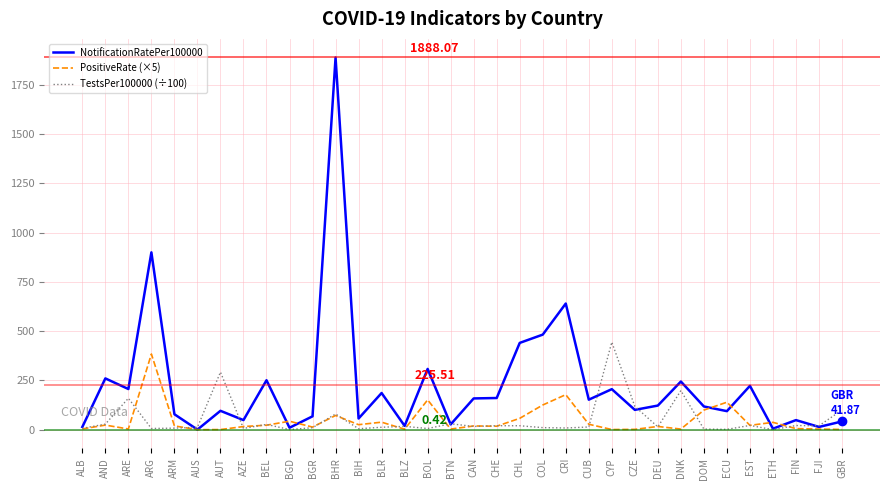

Which series has the widest spread of values?

NotificationRatePer100000